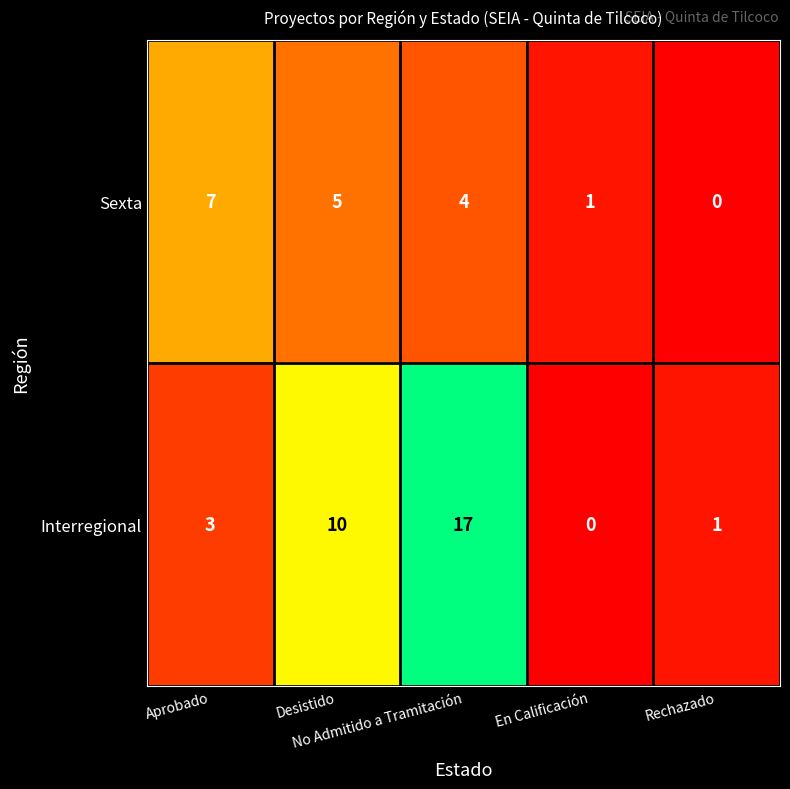

At how many categories does at least one series exceed 2?

3